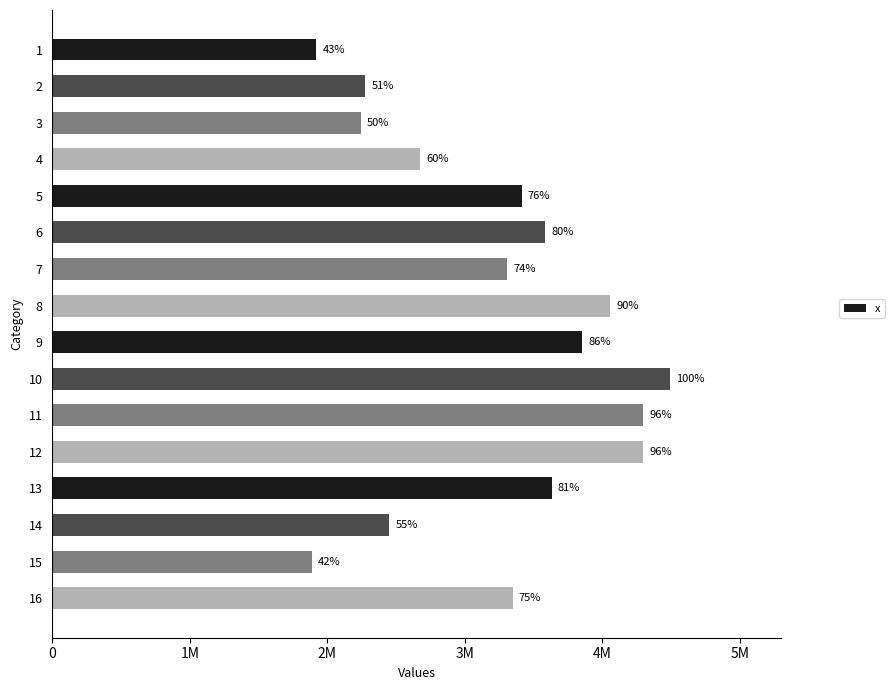

How many values exceed 3412056?

7